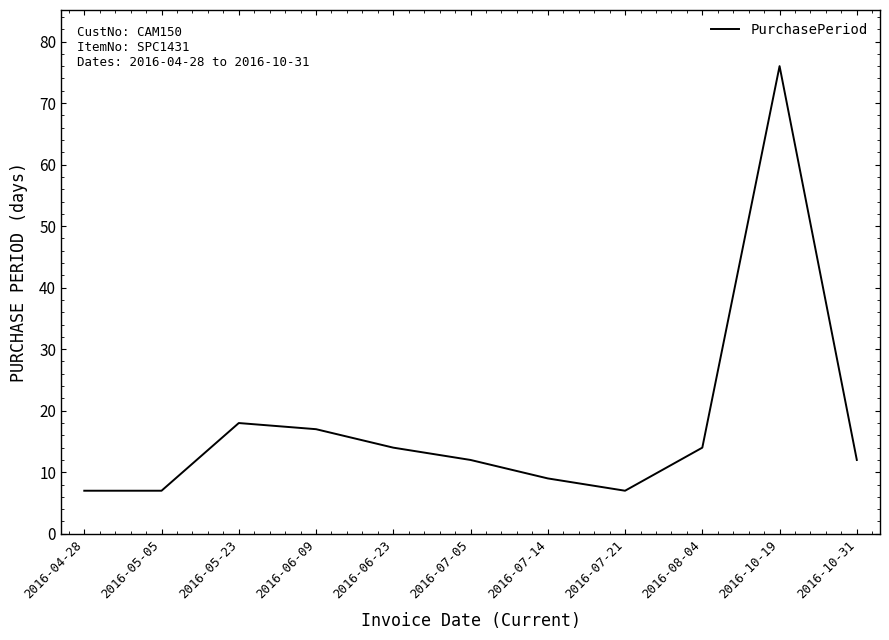

What is the difference between the second highest and second lowest values?

11